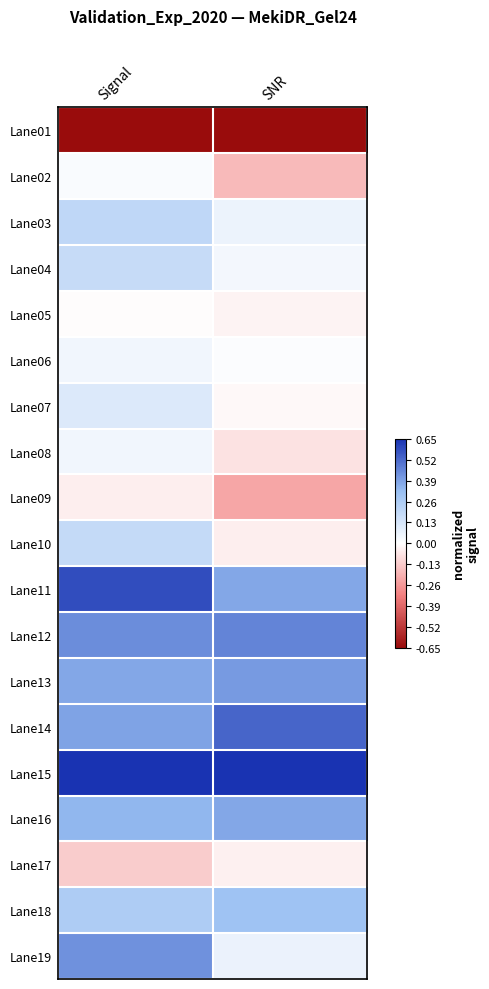

At which category is the sum across all series the highest?

Signal